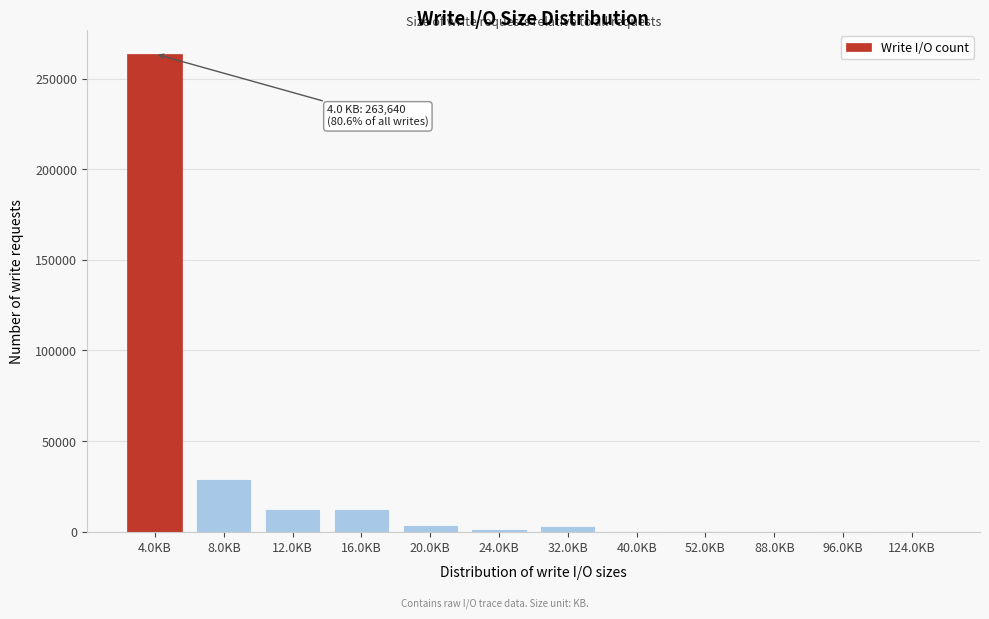

Which label corresponds to the largest value in the chart?

4.0KB